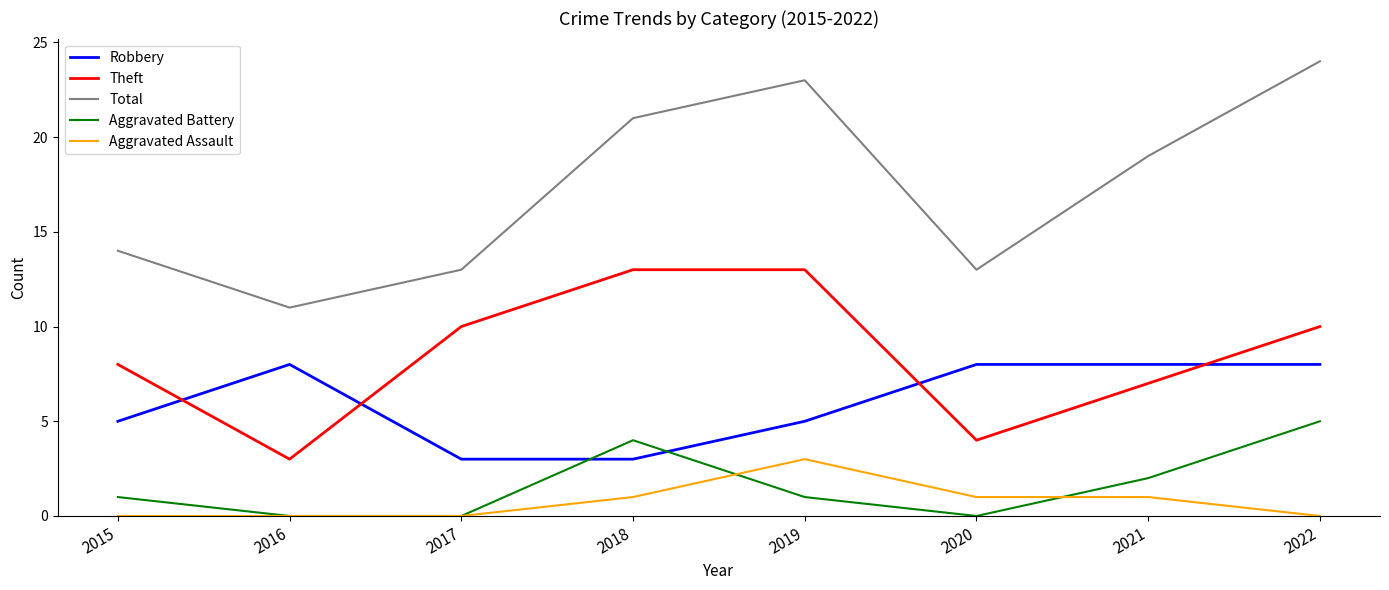

Reading right to left, what are all the values shown in this chart?

Robbery: 8	8	8	5	3	3	8	5
Theft: 10	7	4	13	13	10	3	8
Total: 24	19	13	23	21	13	11	14
Aggravated Battery: 5	2	0	1	4	0	0	1
Aggravated Assault: 0	1	1	3	1	0	0	0